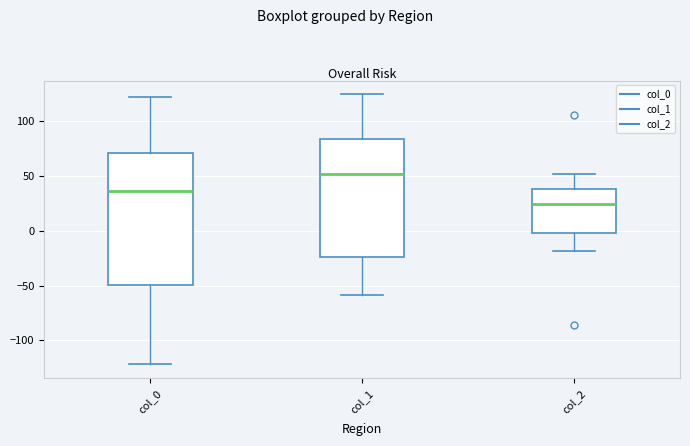

Which box's median line is the highest?

col_1